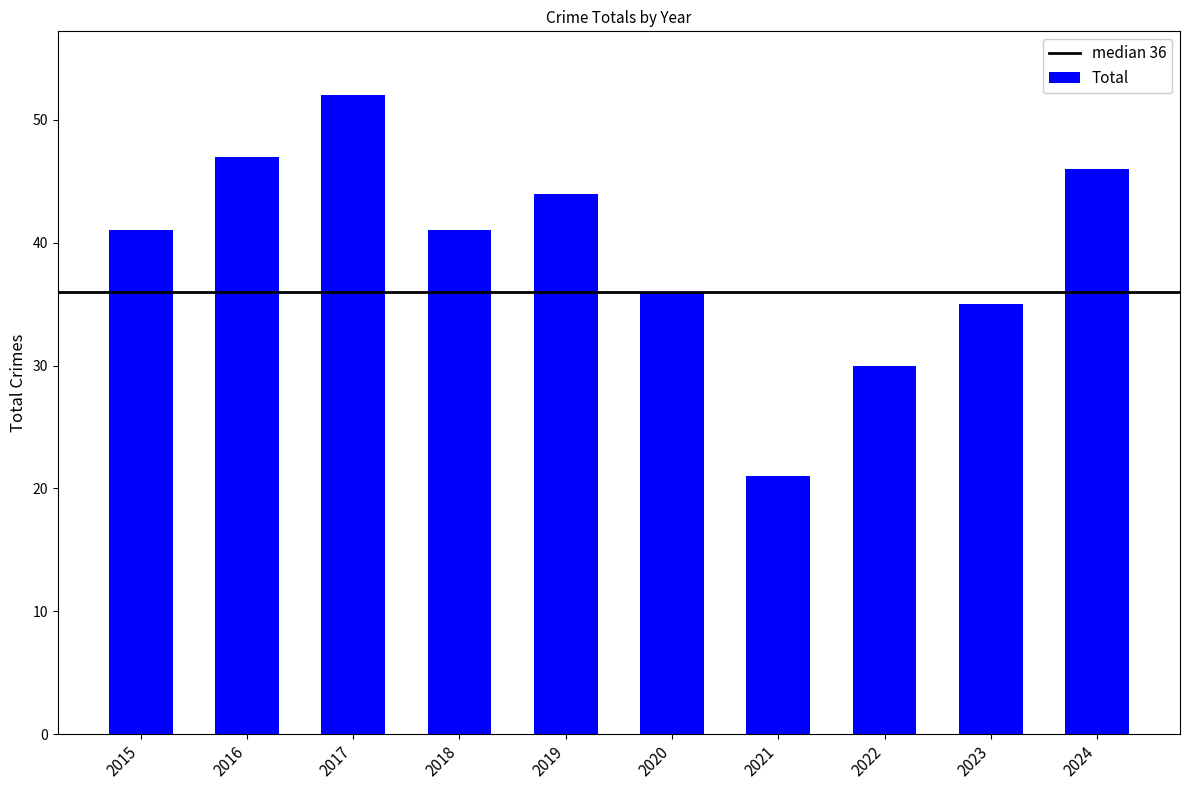

What is the average value?

39